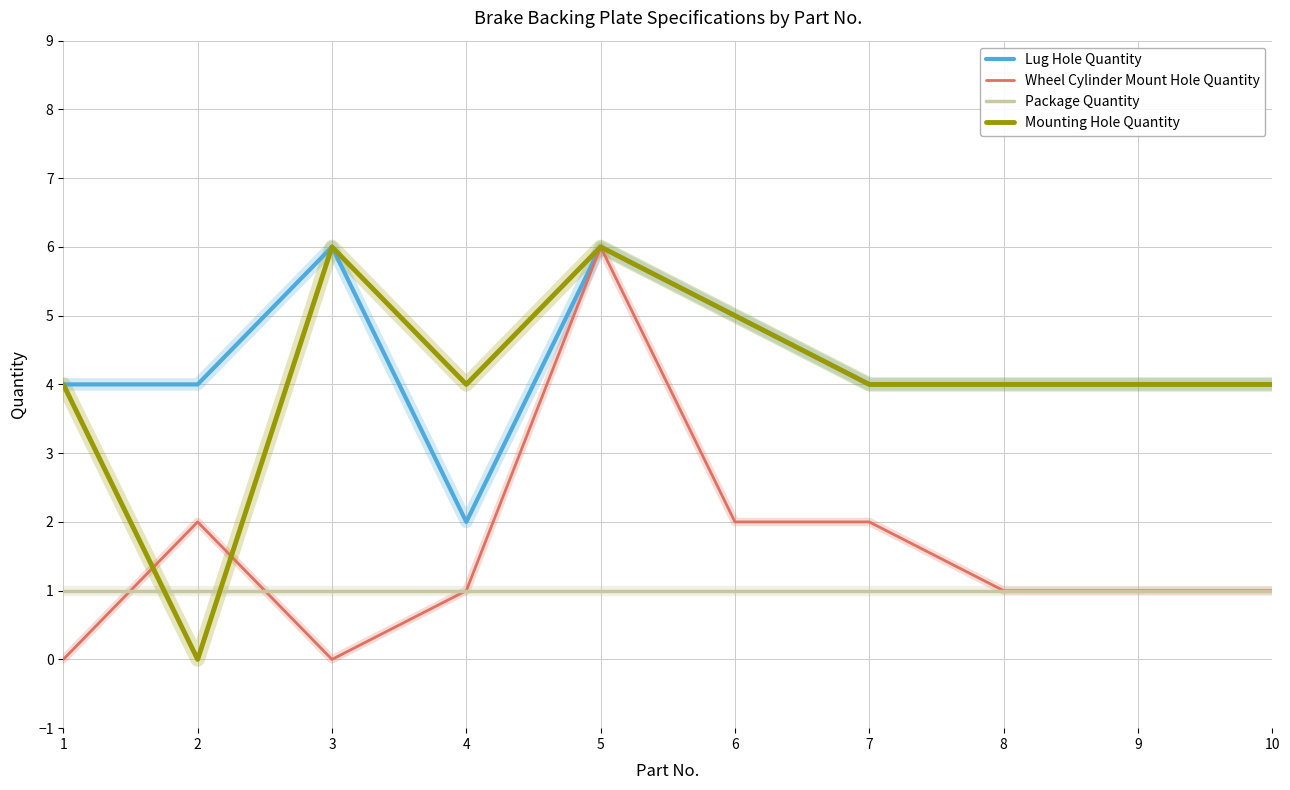

Which series changed the most between 1 and 5?

Wheel Cylinder Mount Hole Quantity